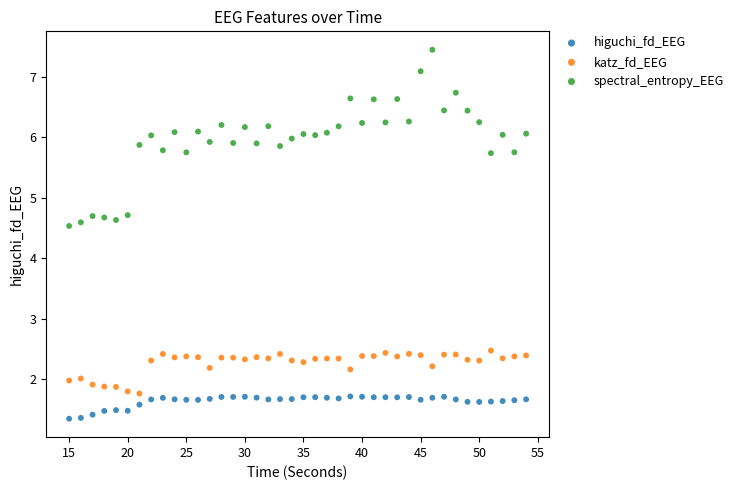

What are all the series names shown in the legend?

higuchi_fd_EEG, katz_fd_EEG, spectral_entropy_EEG